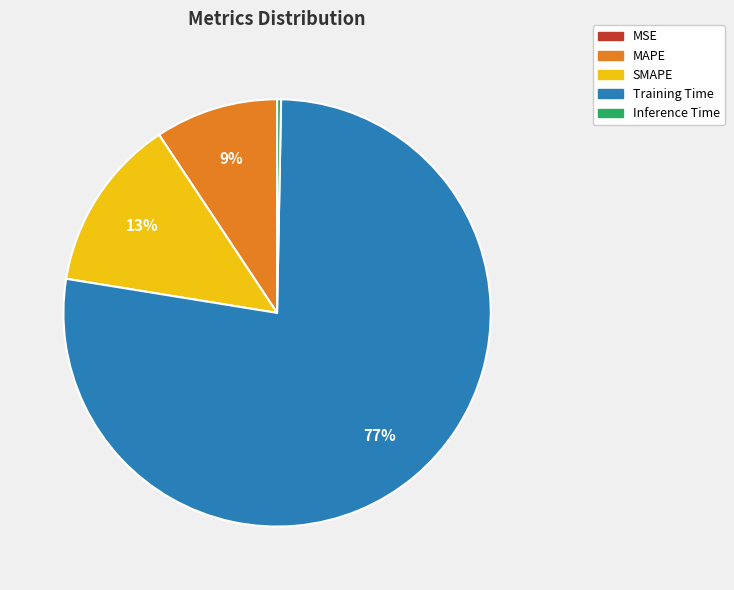

What percentage is the MAPE slice, to the nearest percent?

9%